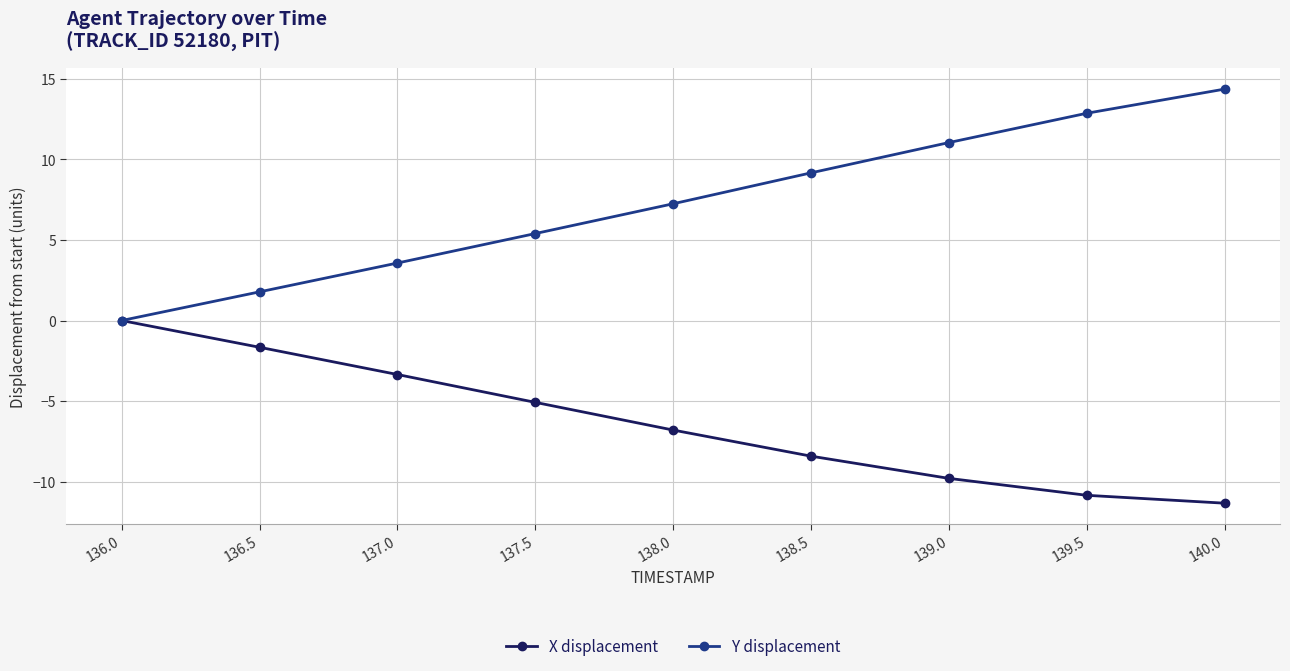

Read the X displacement value at 140.0.

-11.3